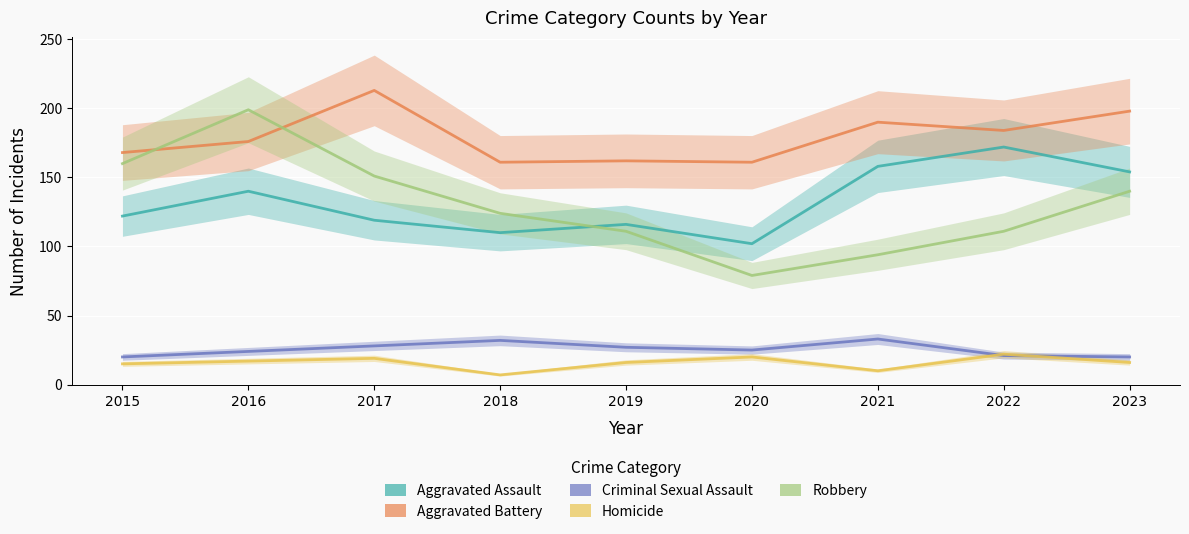

What is the difference between the maximum and minimum values in the Aggravated Battery series?

52